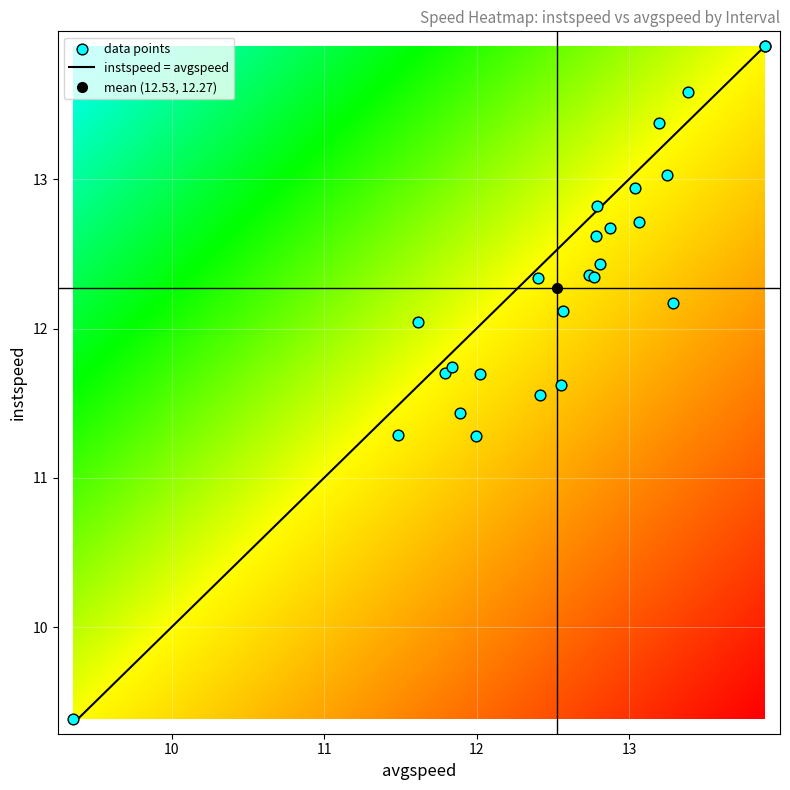

What is the sum of all values?

319.0